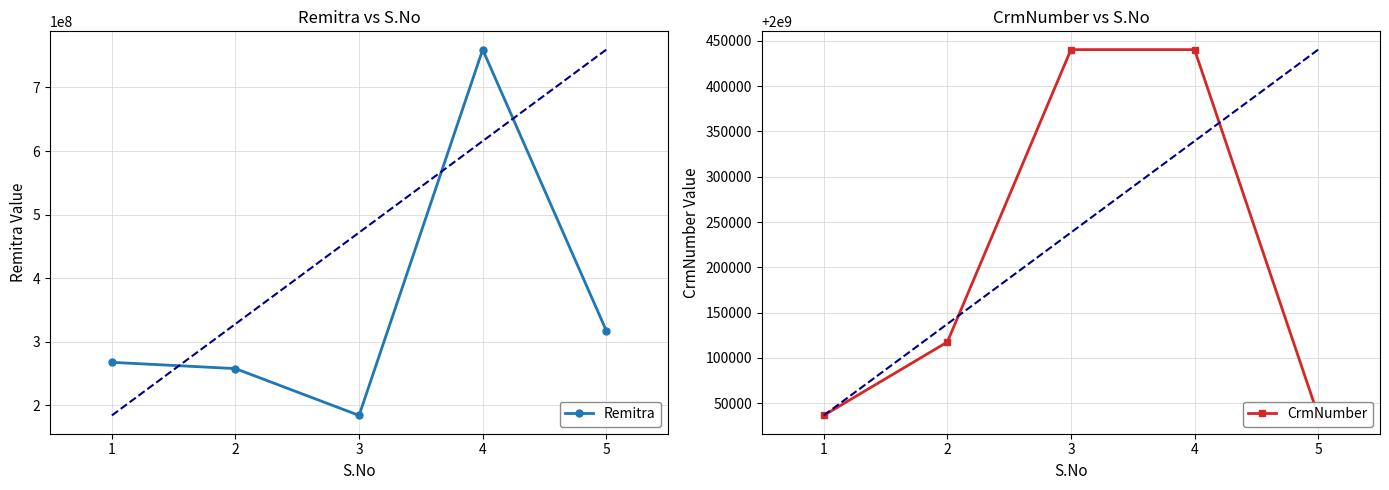

How many CrmNumber values are between 2000036529 and 2000440295?

5